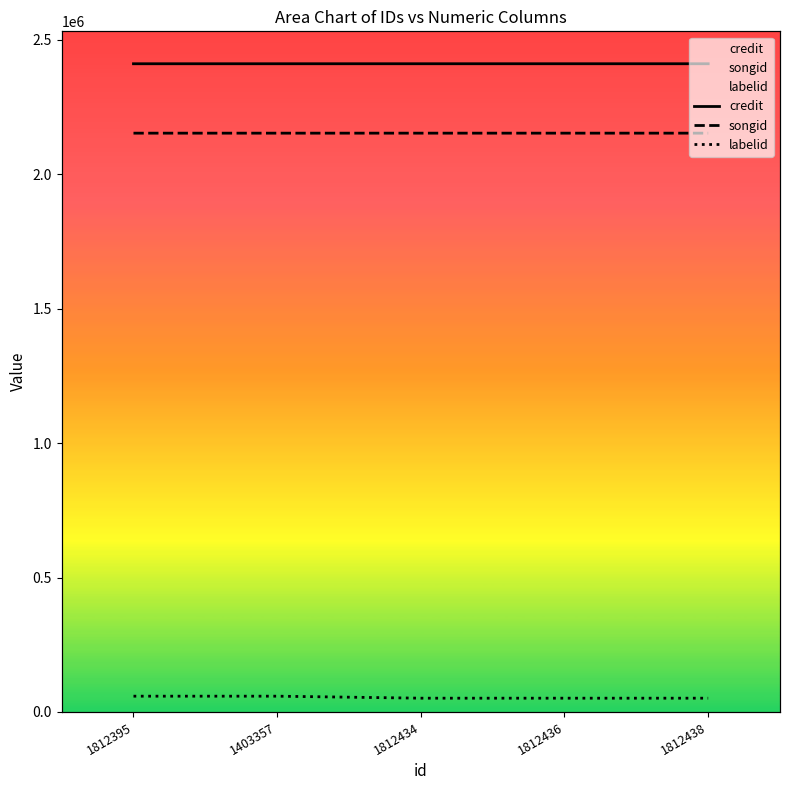

What is the average value of the songid series?

2153199